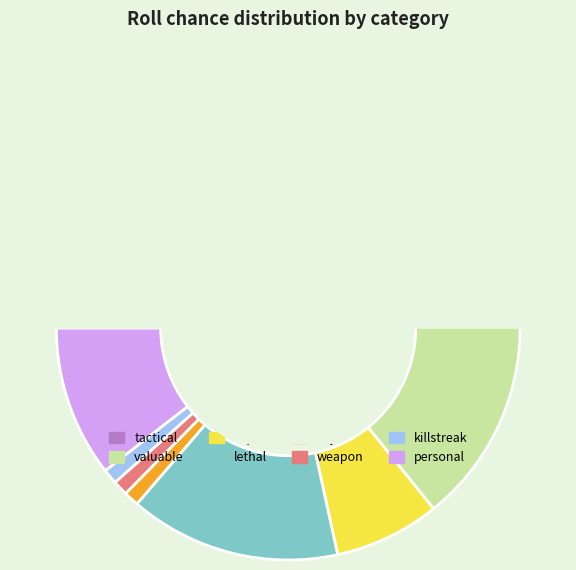

Between key and super, which is larger?

super